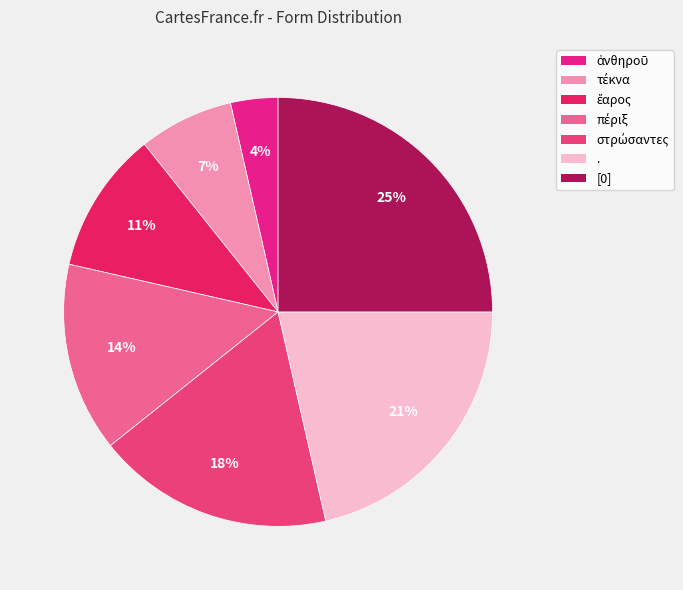

How many slices are in this pie chart?

7